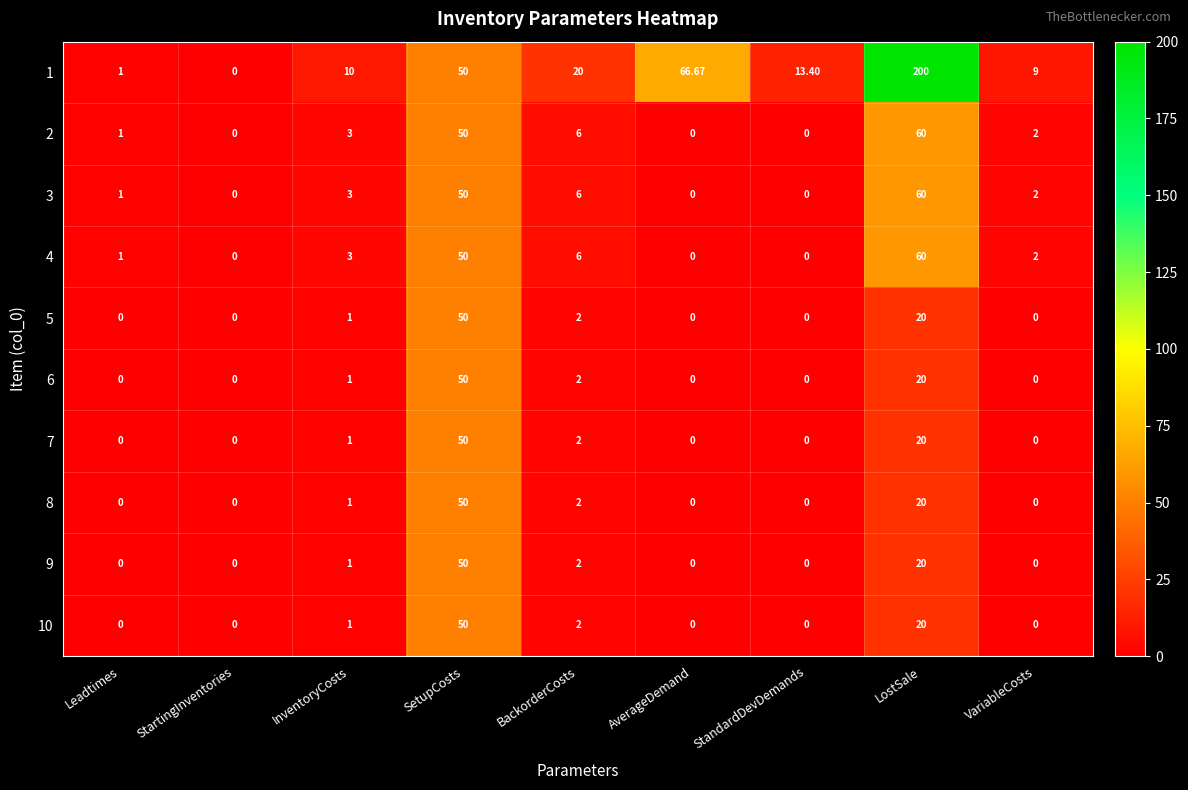

Is the value of 8 at StartingInventories greater than the value of 6 at LostSale?

No